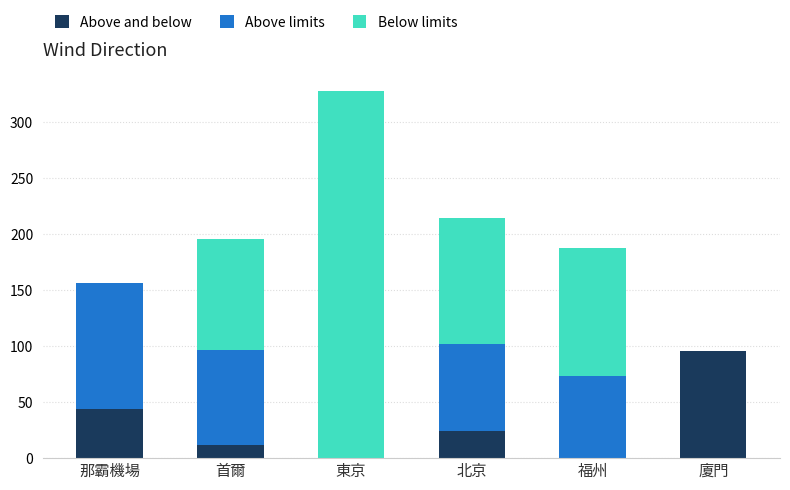

Does the chart contain stacked bars?

Yes